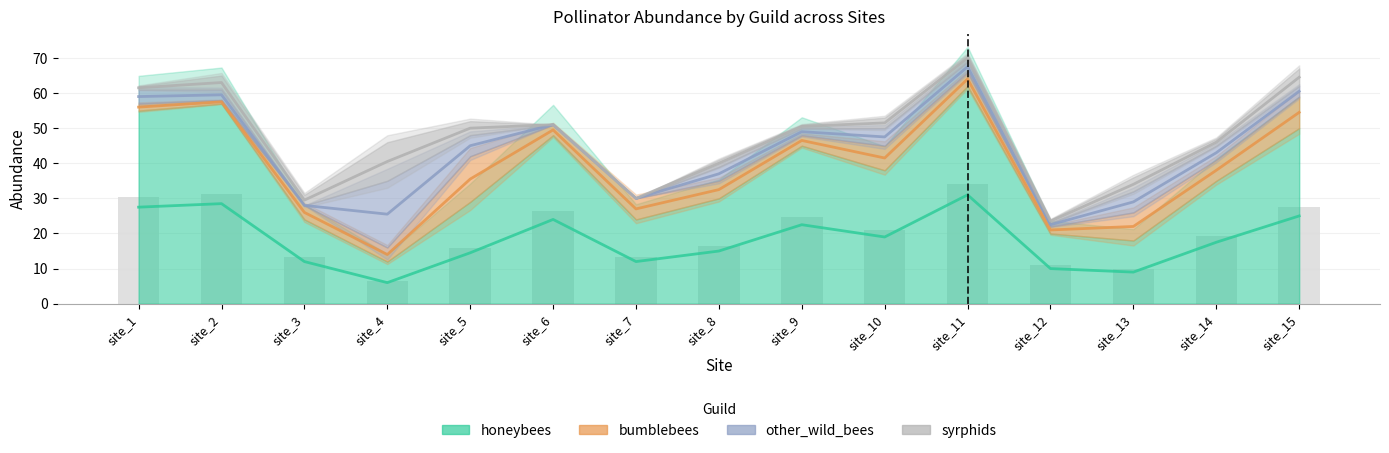

What is the greatest value displayed?

70.0